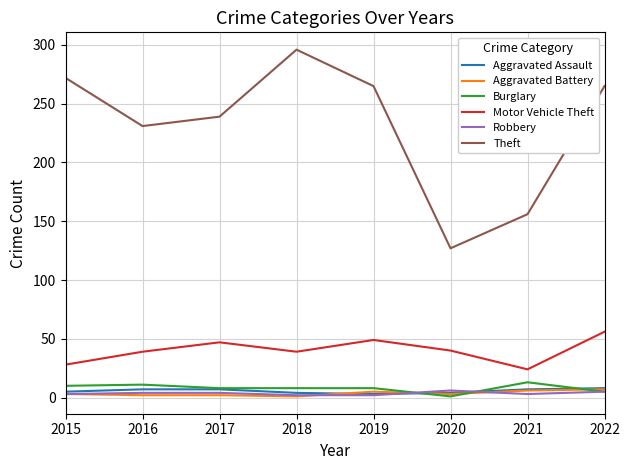

Which series changed the most between 2020 and 2022?

Theft